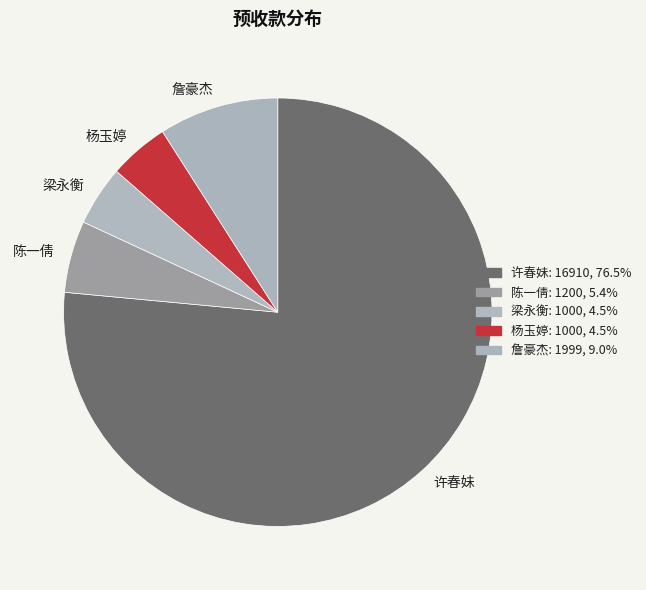

Is it true that 杨玉婷 is 5% of the pie?

True